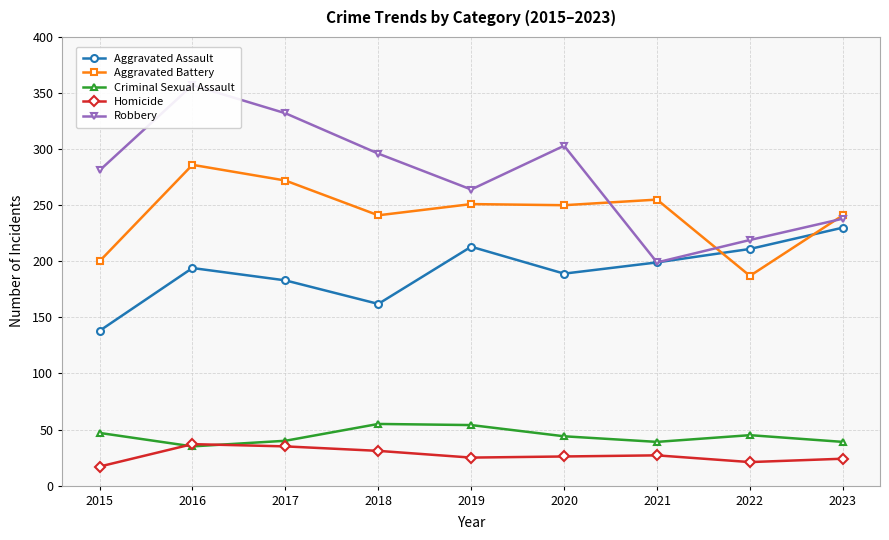

Reading left to right, list all the values displayed in this chart.

Aggravated Assault: 138	194	183	162	213	189	199	211	230
Aggravated Battery: 200	286	272	241	251	250	255	187	241
Criminal Sexual Assault: 47	35	40	55	54	44	39	45	39
Homicide: 17	37	35	31	25	26	27	21	24
Robbery: 281	357	332	296	264	303	199	219	238